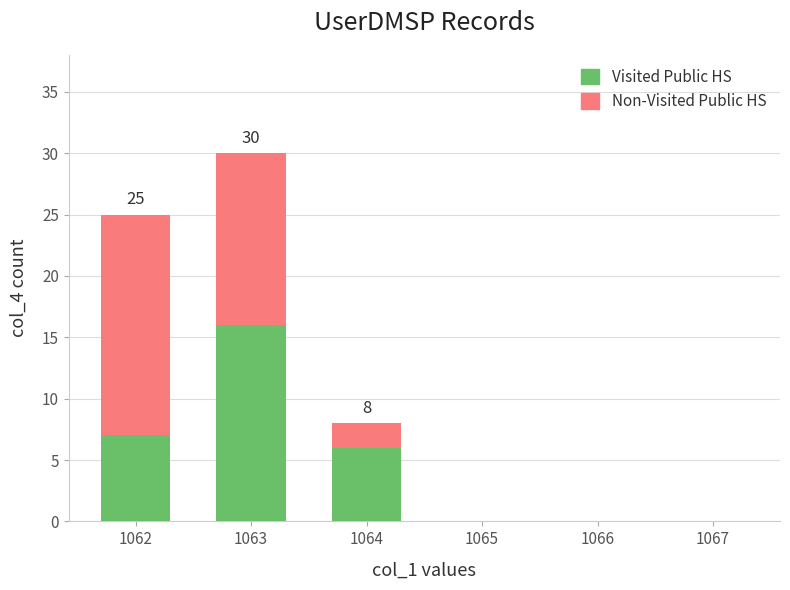

Are the bars grouped side by side (vs. stacked)?

No